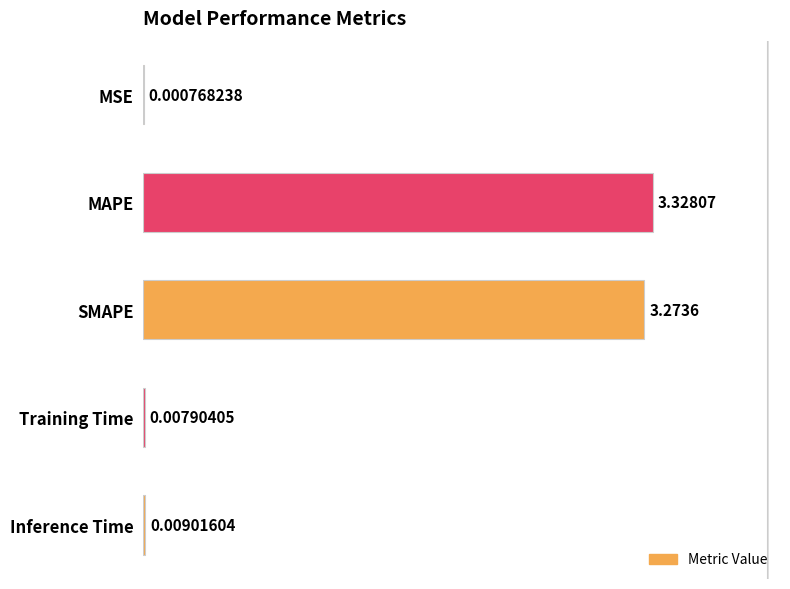

What is the sum of all values?

6.6